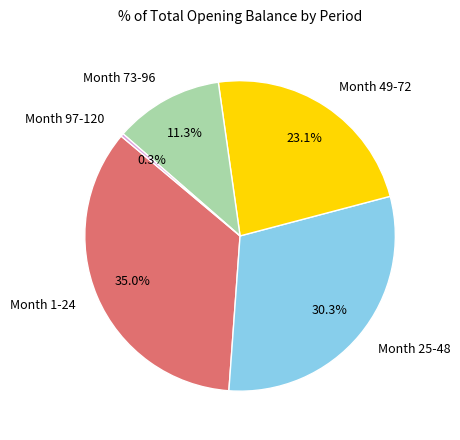

To the nearest percent, what is the combined percentage of Month 1-24 and Month 25-48?

65%